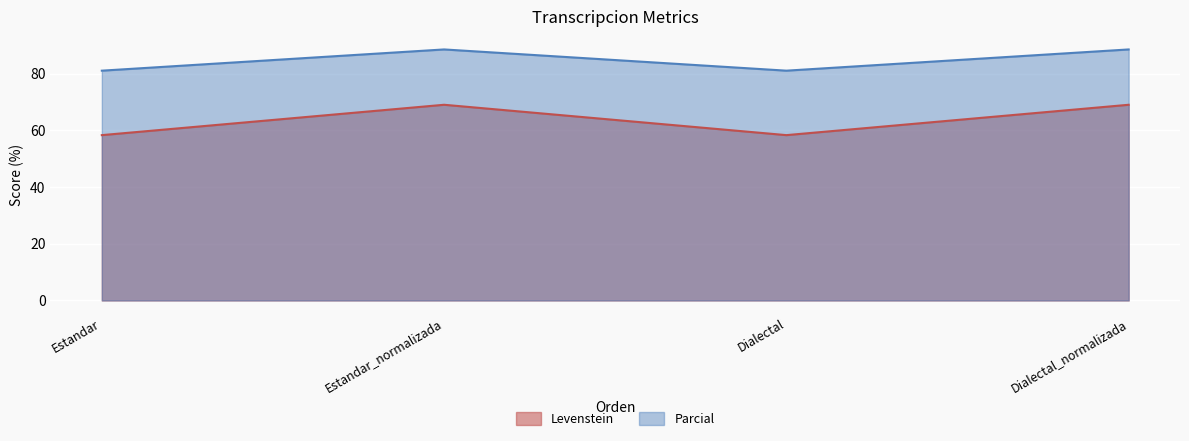

Does the chart display data point markers on the line(s)?

No